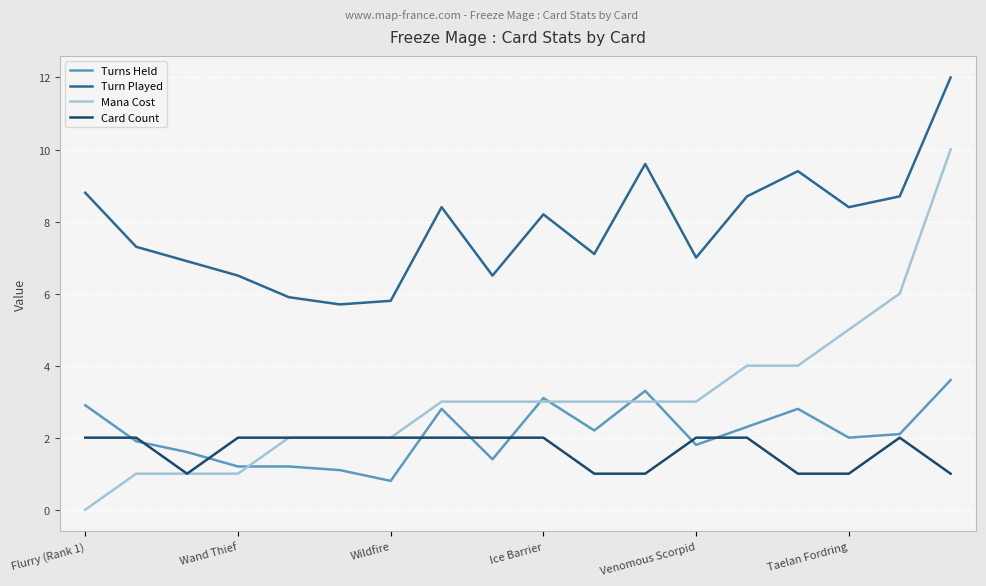

True or false: Turn Played and Mana Cost intersect in this chart.

False